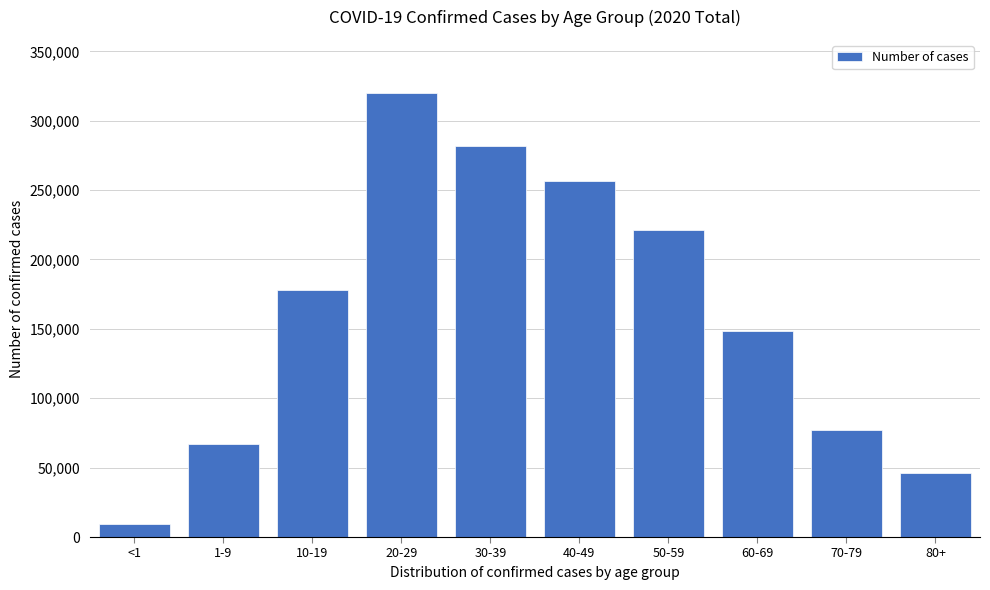

Reading left to right, list all the values displayed in this chart.

<1=9133	1-9=66949	10-19=178266	20-29=319864	30-39=281985	40-49=256626	50-59=221435	60-69=148672	70-79=77341	80+=46417